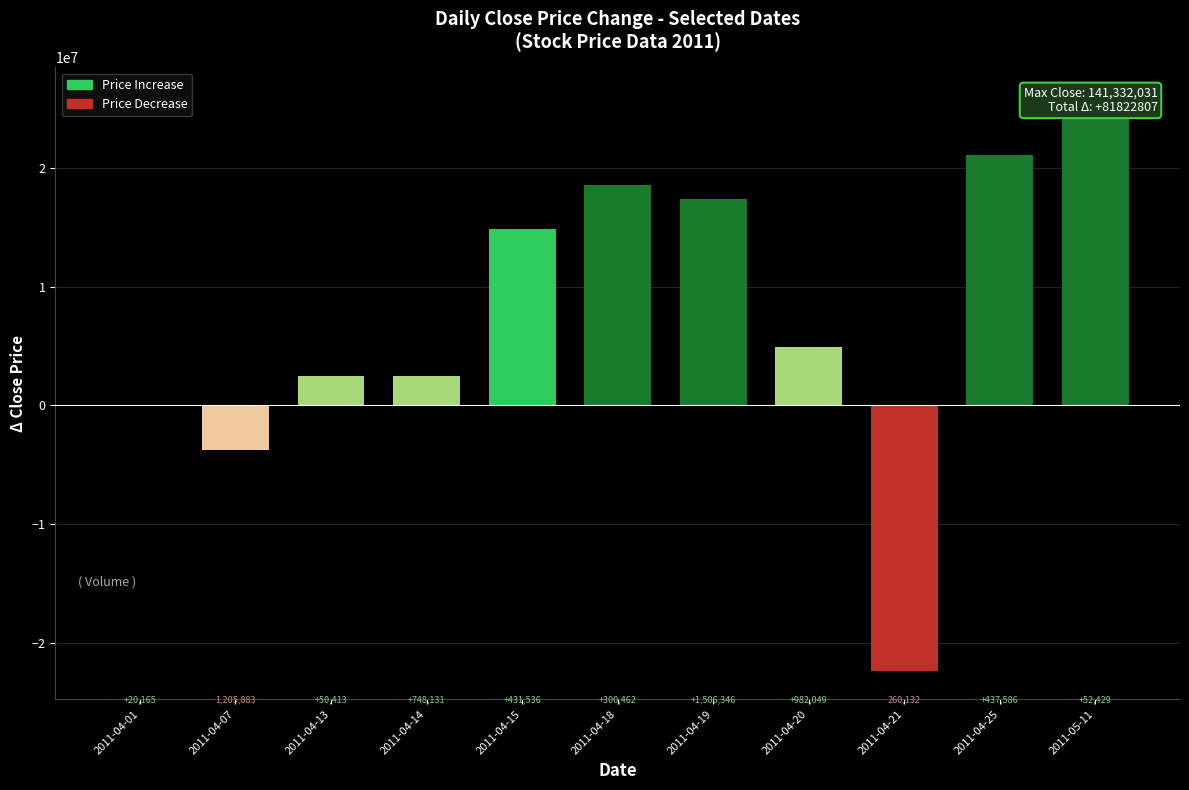

List the labels in order of value, largest first.

2011-05-11, 2011-04-25, 2011-04-18, 2011-04-19, 2011-04-15, 2011-04-20, 2011-04-13, 2011-04-14, 2011-04-01, 2011-04-07, 2011-04-21